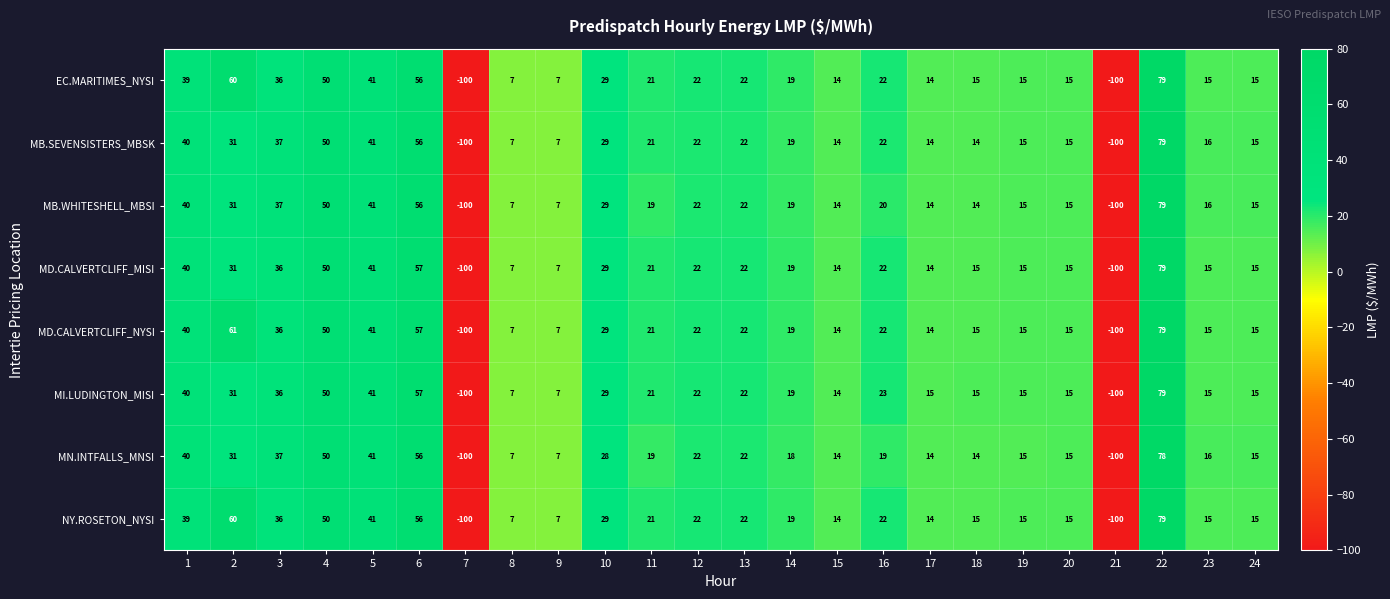

What is the difference between the maximum and minimum values in the MI.LUDINGTON_MISI series?

179